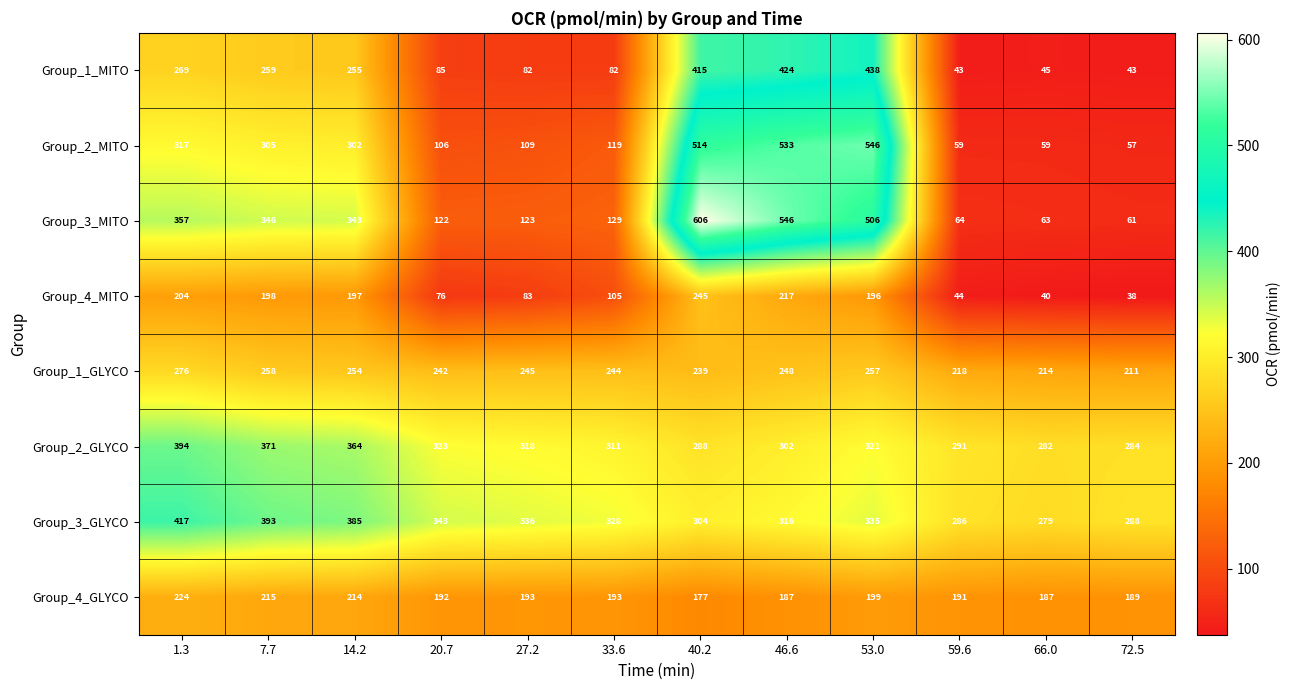

Rank the series at 1.3 from highest to lowest value.

Group_3_GLYCO, Group_2_GLYCO, Group_3_MITO, Group_2_MITO, Group_1_GLYCO, Group_1_MITO, Group_4_GLYCO, Group_4_MITO